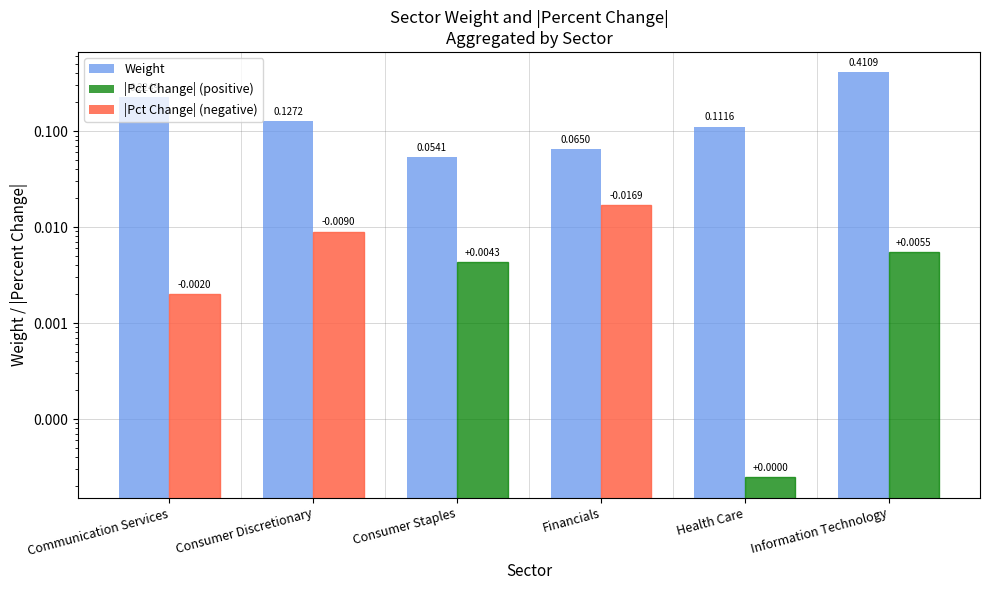

Does the chart contain stacked bars?

No